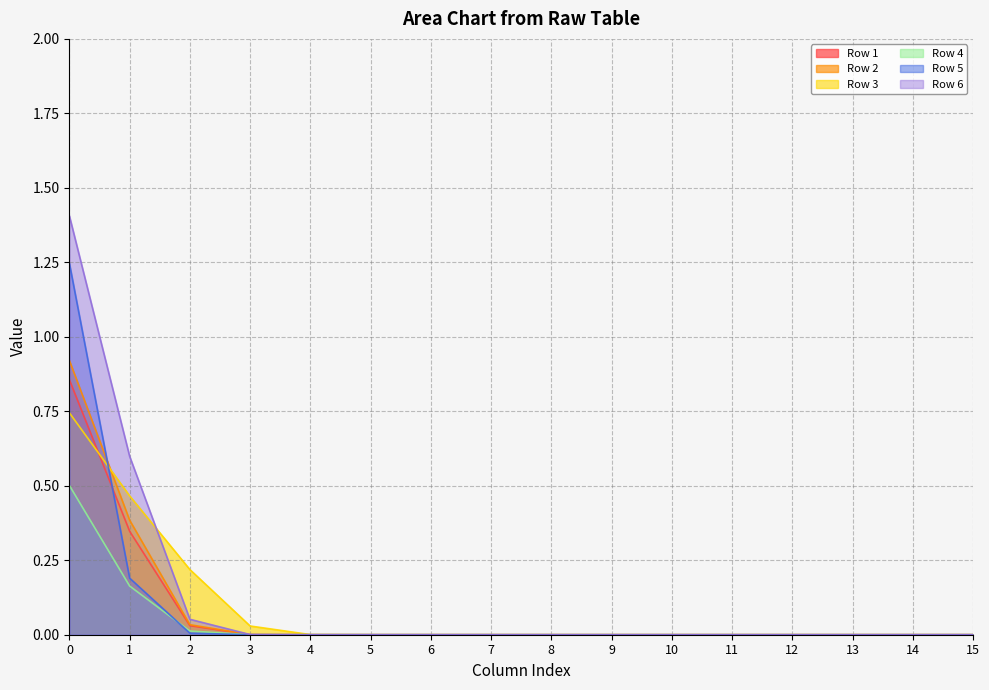

Which series has the largest total across all categories?

Row 6